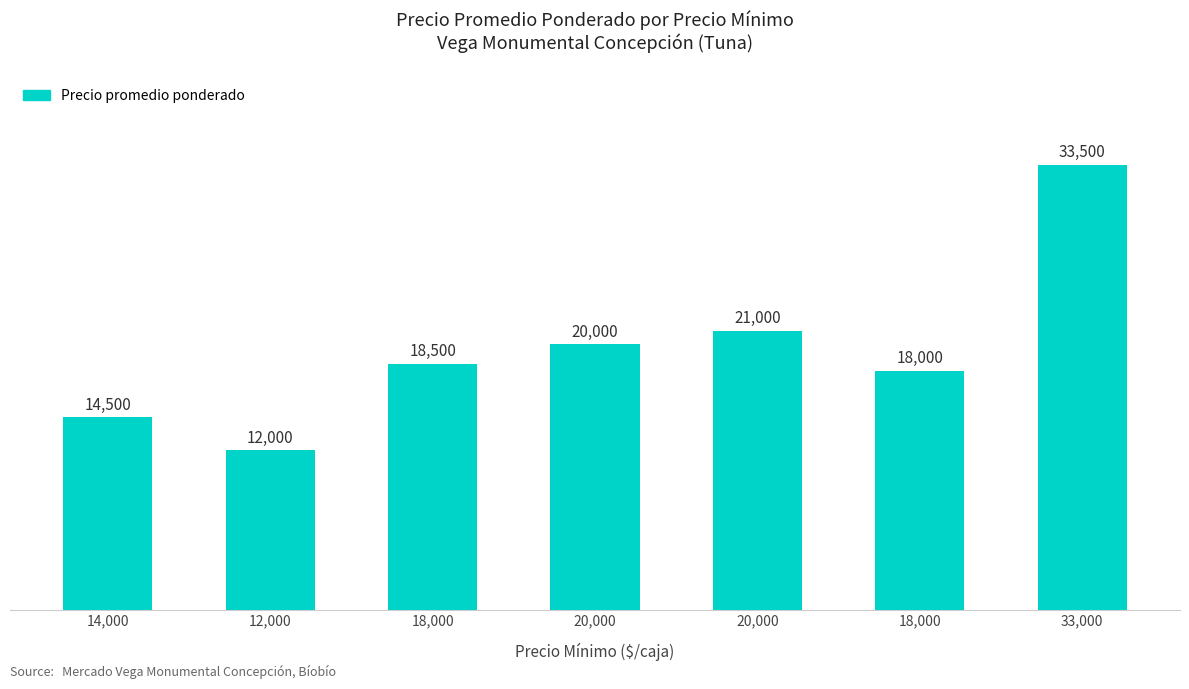

What is the difference between the values at 33,000 and 18,000?

15500